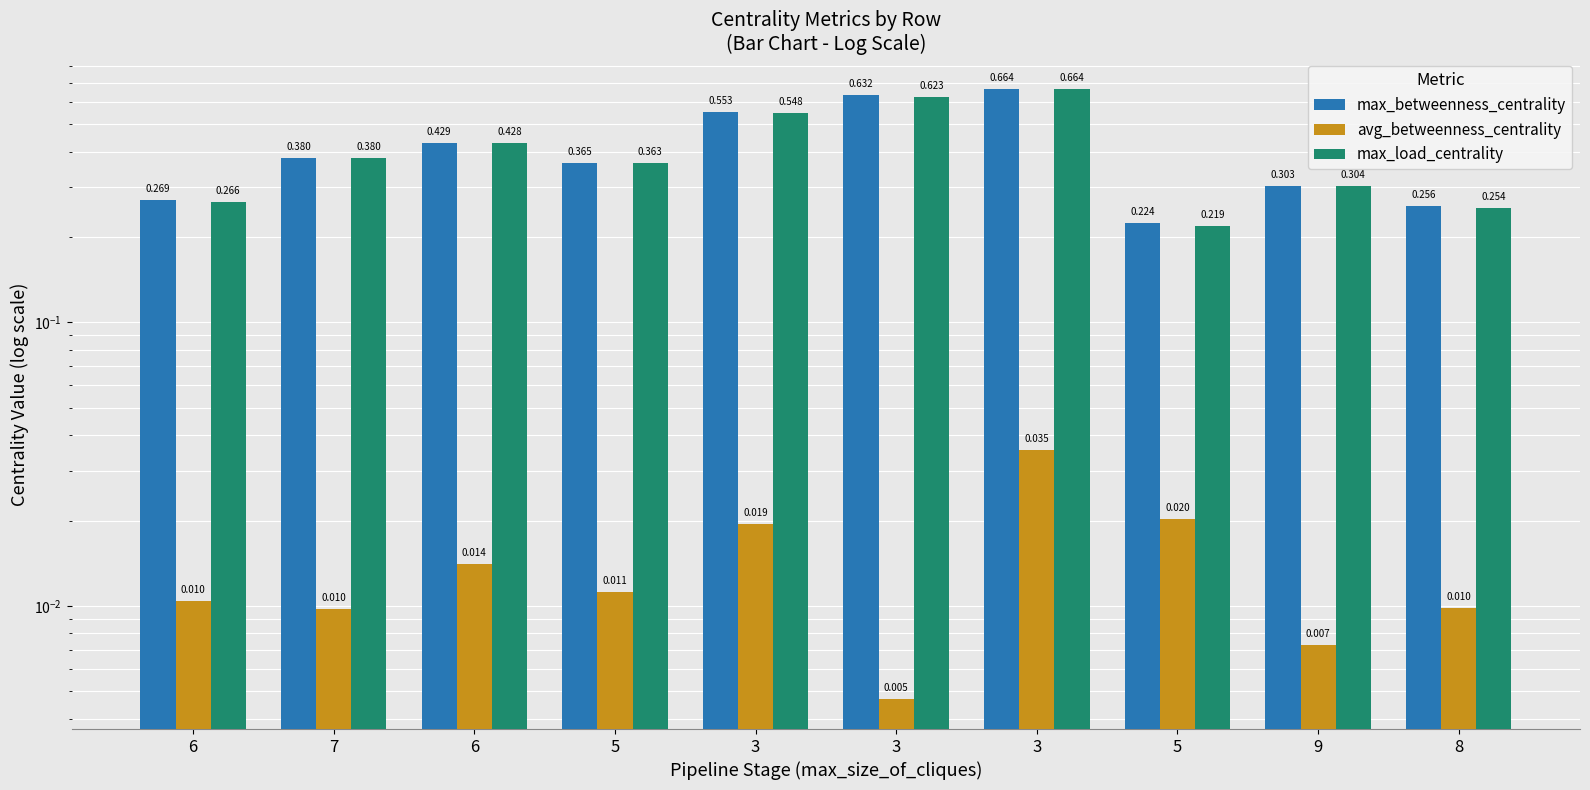

Is it true that max_betweenness_centrality equals 0.2 at 3?

False